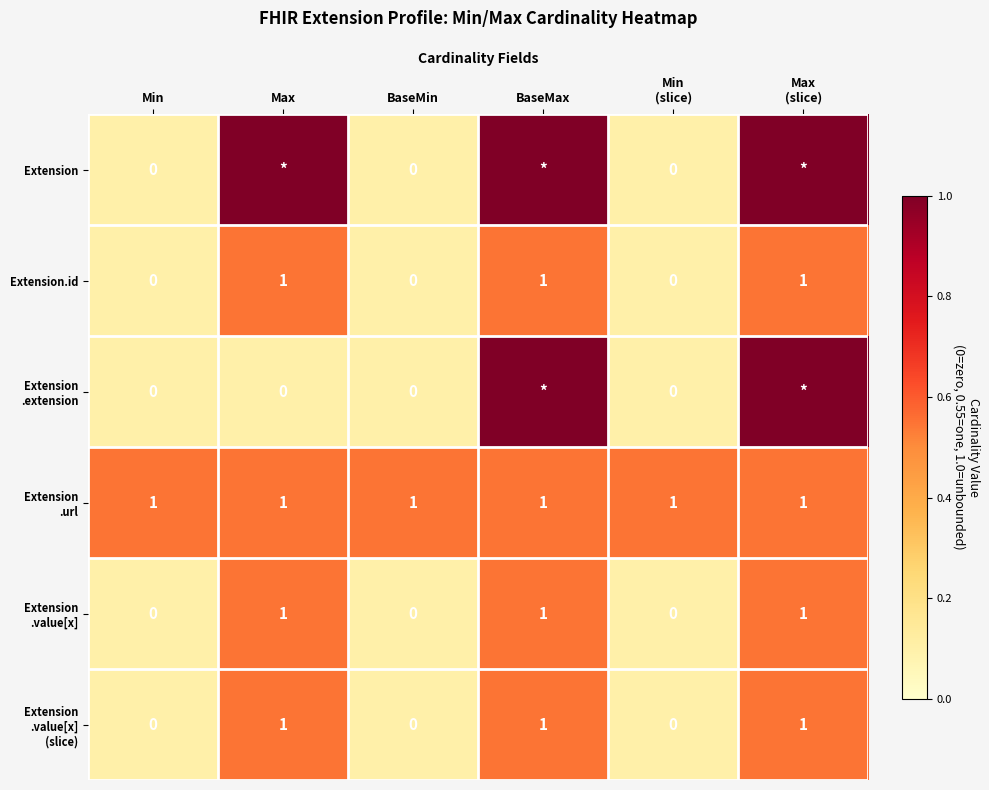

Where is Extension .value[x] nearest to the value 0?

Min